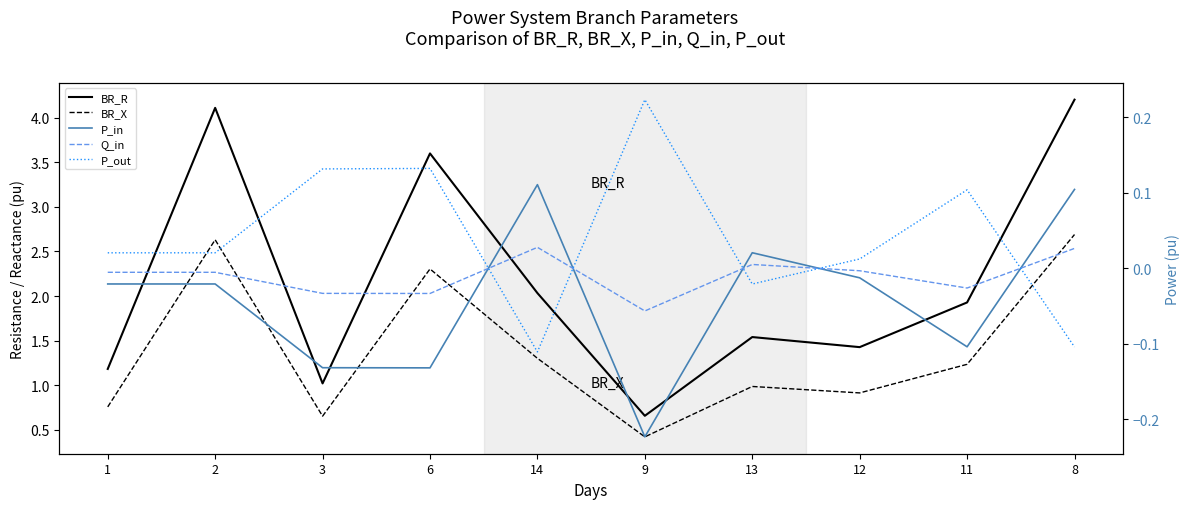

How many interior local peaks does the Q_in series have?

2